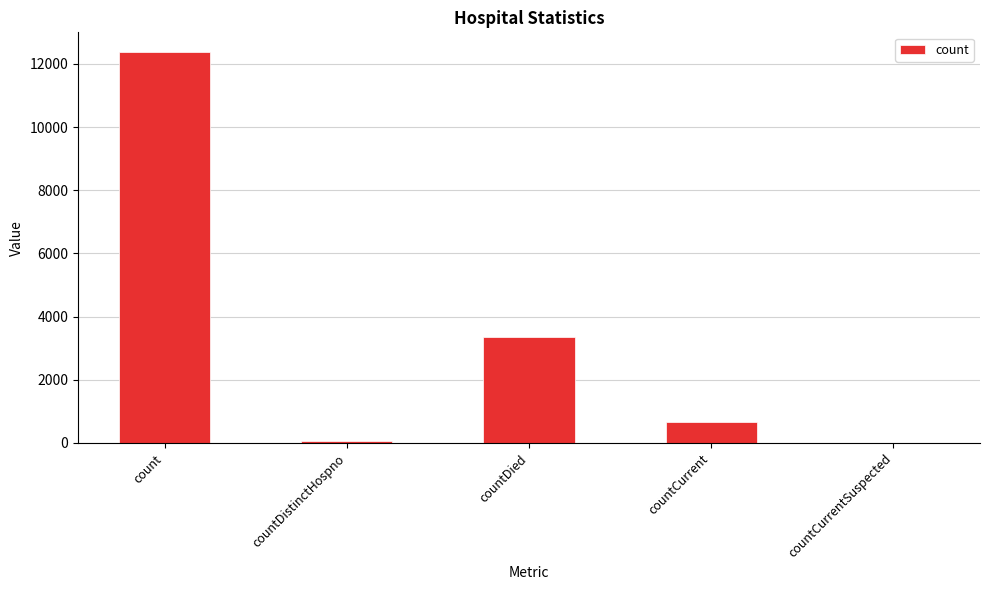

Are the bars grouped side by side (vs. stacked)?

No